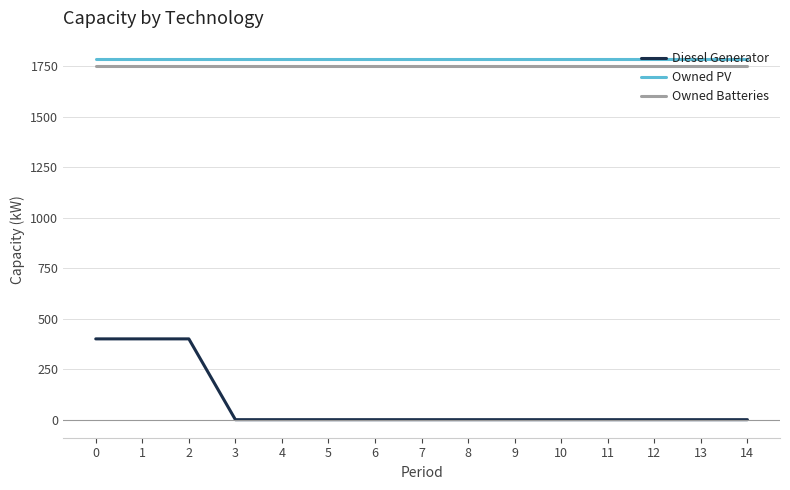

What is the sum of the Owned PV values at 14 and 3?

3574